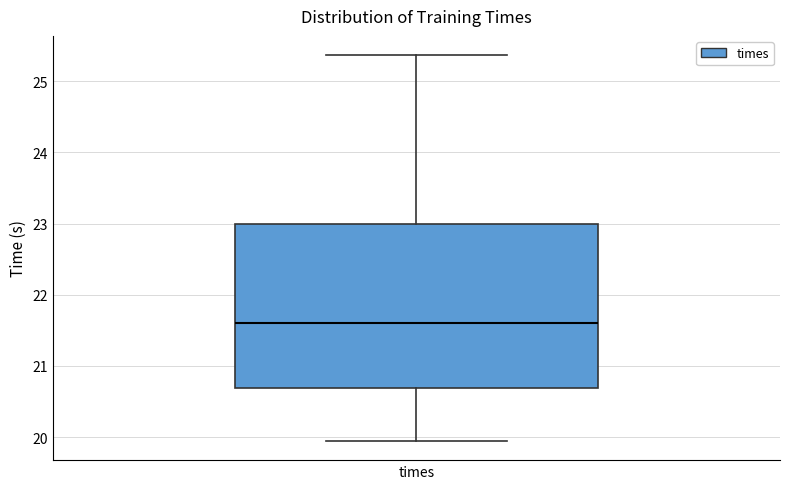

Read this box plot against the y-axis: the position of the median line, the range covered by the box, and the ends of both whiskers. The values are not printed on the chart, so give them approximately, as read against the axis.

median 21.6, box 20.7 to 23.0, whiskers 19.9 to 25.4